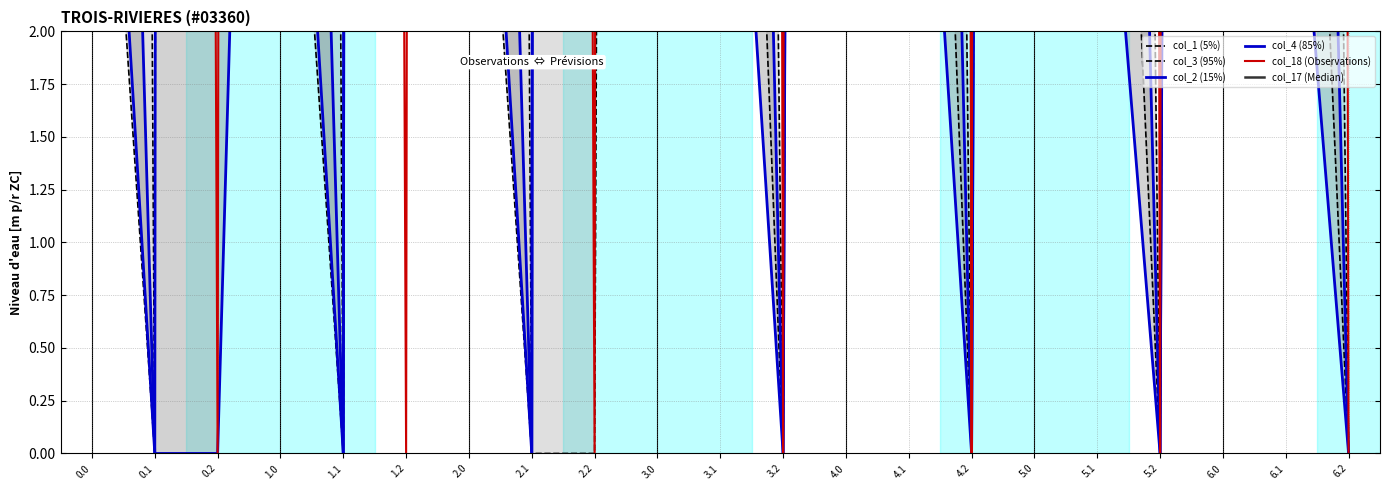

True or false: col_17 (Median) and col_1 (5%) intersect in this chart.

False